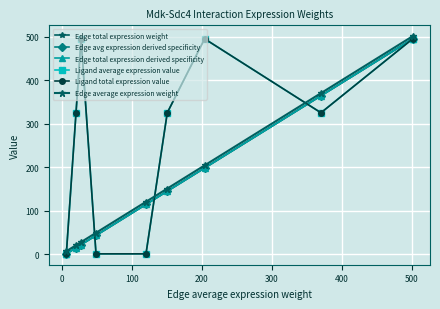

Is this an area chart (filled region under the line)?

No